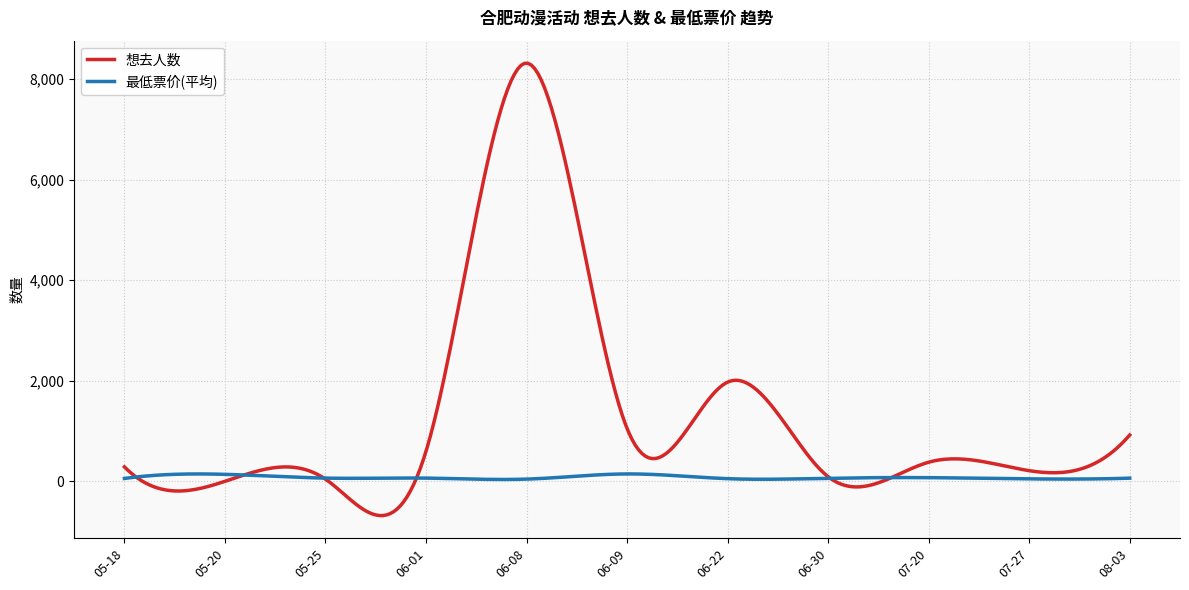

Rank the series by their maximum value, from highest to lowest.

想去人数, 最低票价(平均)